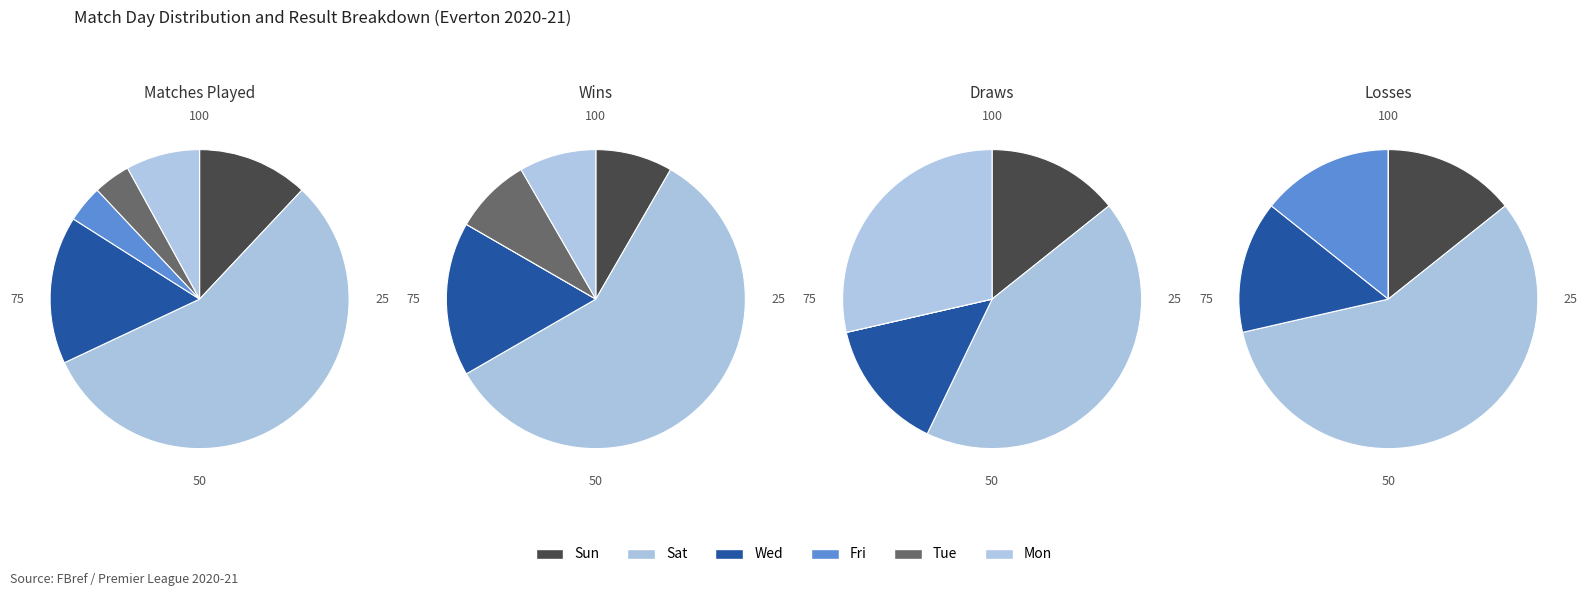

Is it true that Wed is 16% of the pie?

True